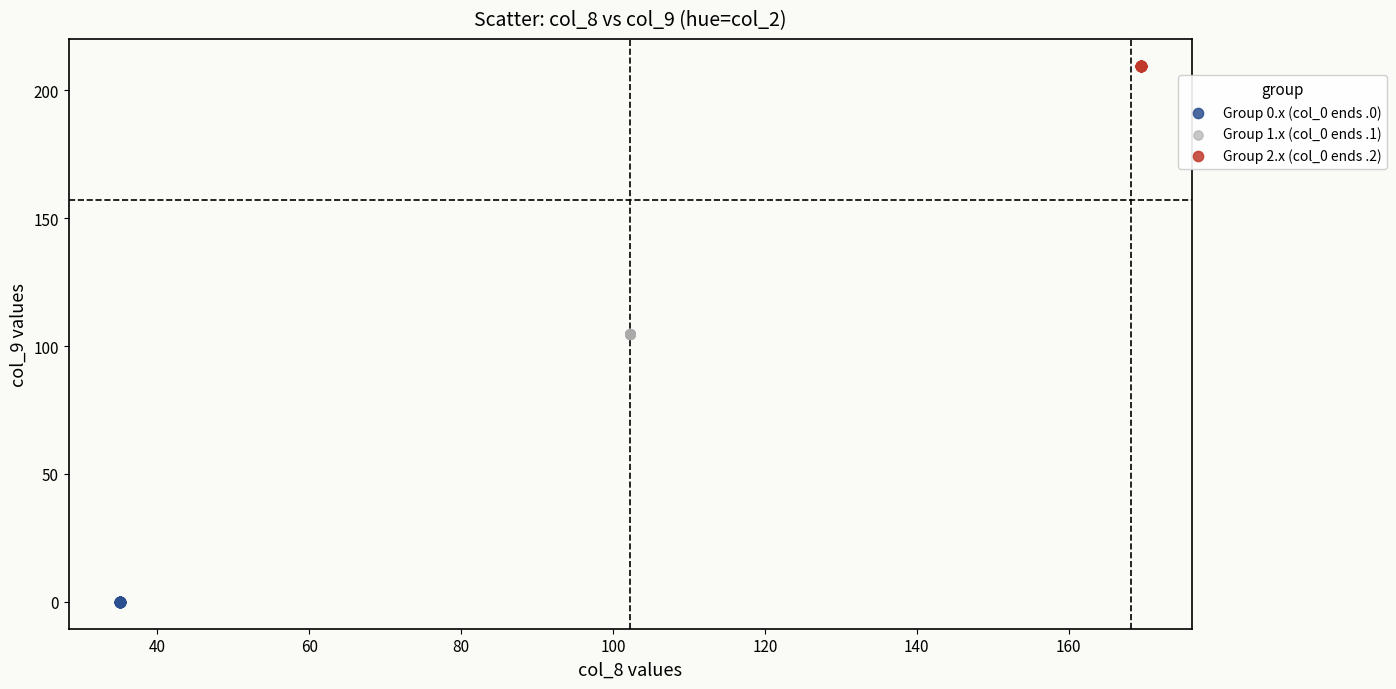

Which series reaches the maximum Y coordinate?

Group 2.x (col_0 ends .2)